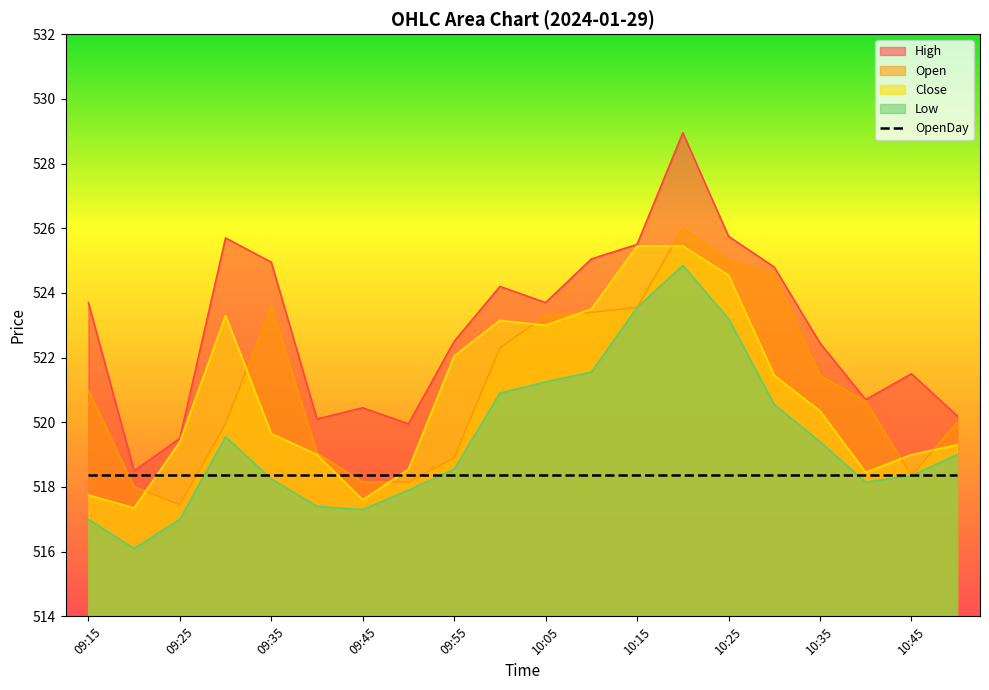

True or false: Low and Open cross at least once.

False